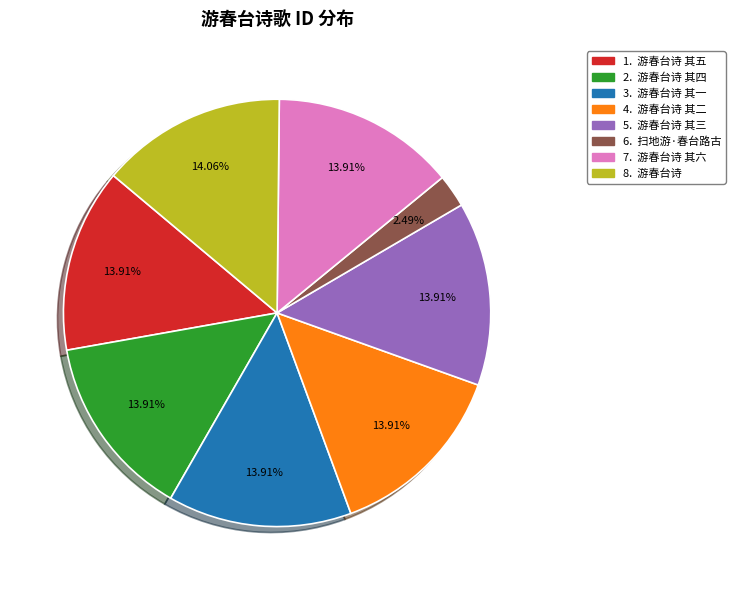

How many slices are in this pie chart?

8